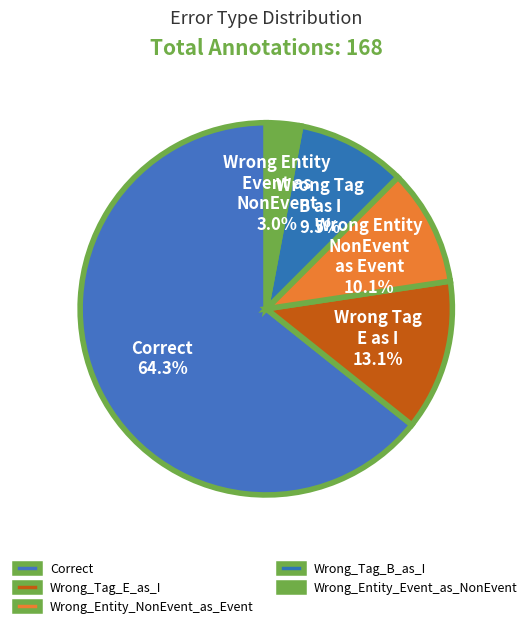

Which category has the smallest portion of the pie?

Wrong_Entity_Event_as_NonEvent